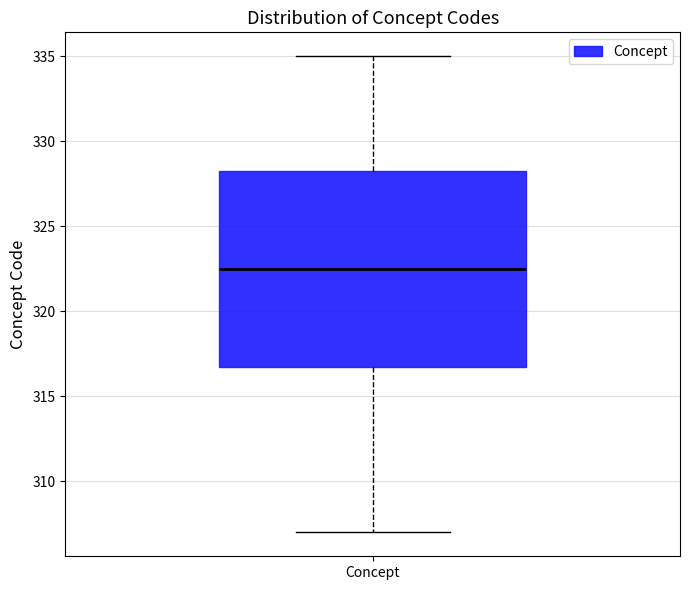

Transcribe this box plot: give where the median line is, the range the box spans, and where the two whiskers end, as read against the y-axis. The values are not printed on the chart, so give them approximately, as read against the axis.

median 322.5, box 317.0 to 328.5, whiskers 307.0 to 335.0